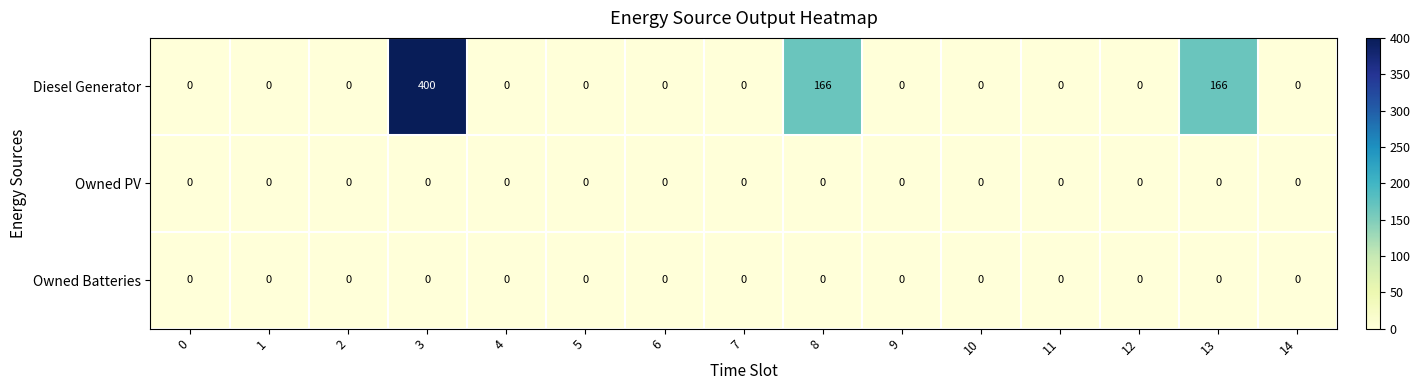

Which series has the largest range (max minus min)?

Diesel Generator